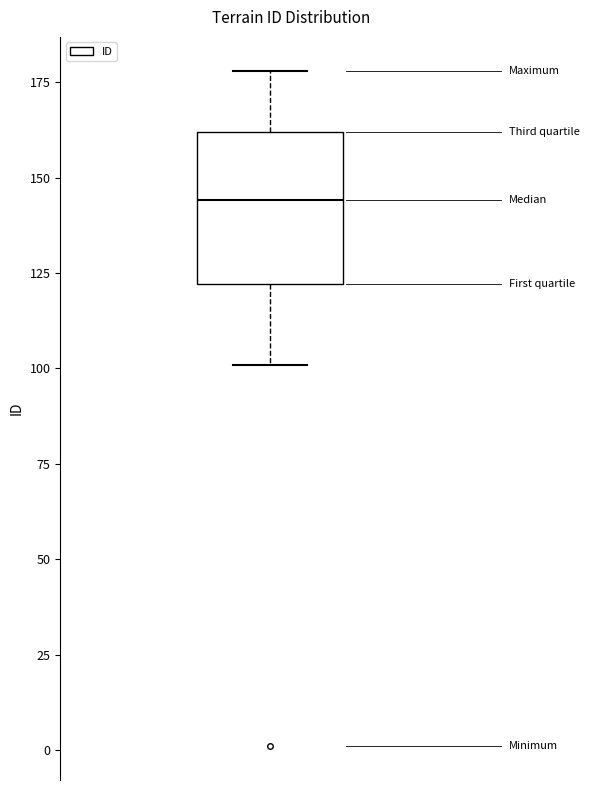

Read this box plot against the y-axis: the position of the median line, the range covered by the box, and the ends of both whiskers. The values are not printed on the chart, so give them approximately, as read against the axis.

median 145, box 120 to 160, whiskers 100 to 180